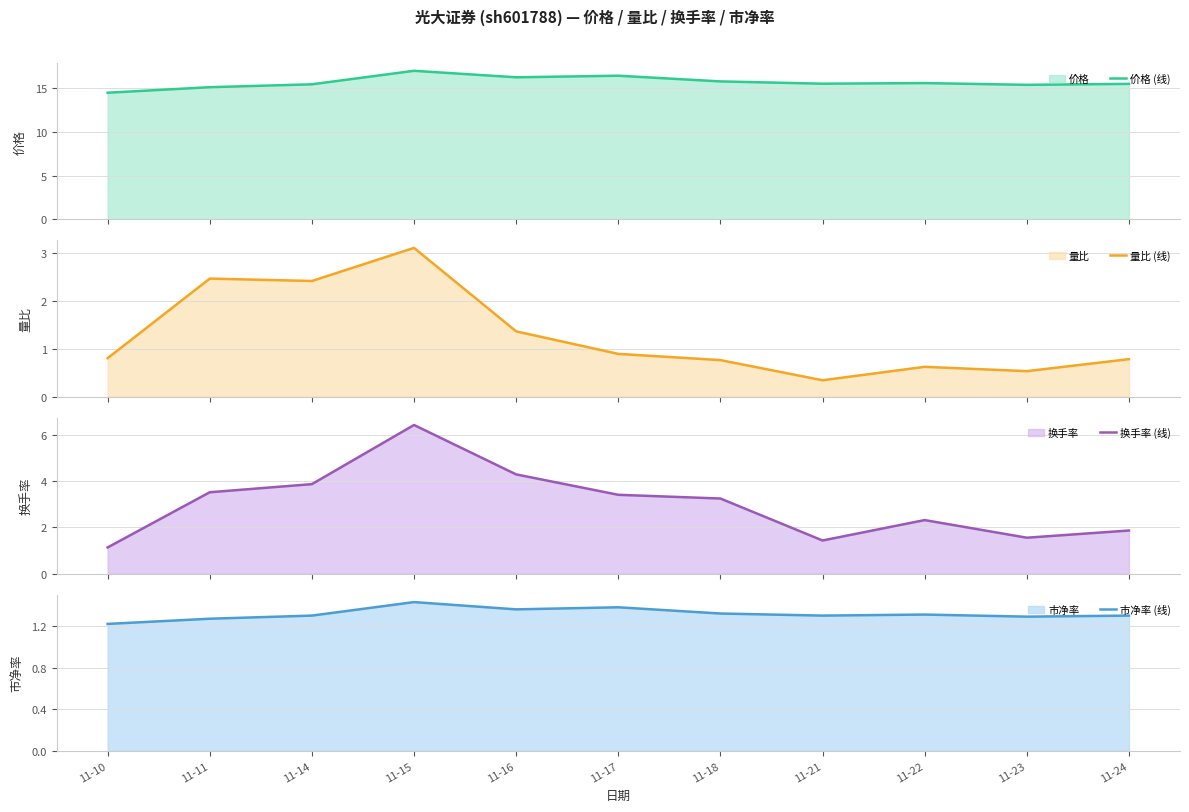

What are all the series names shown in the legend?

价格 (线), 量比 (线), 换手率 (线), 市净率 (线)